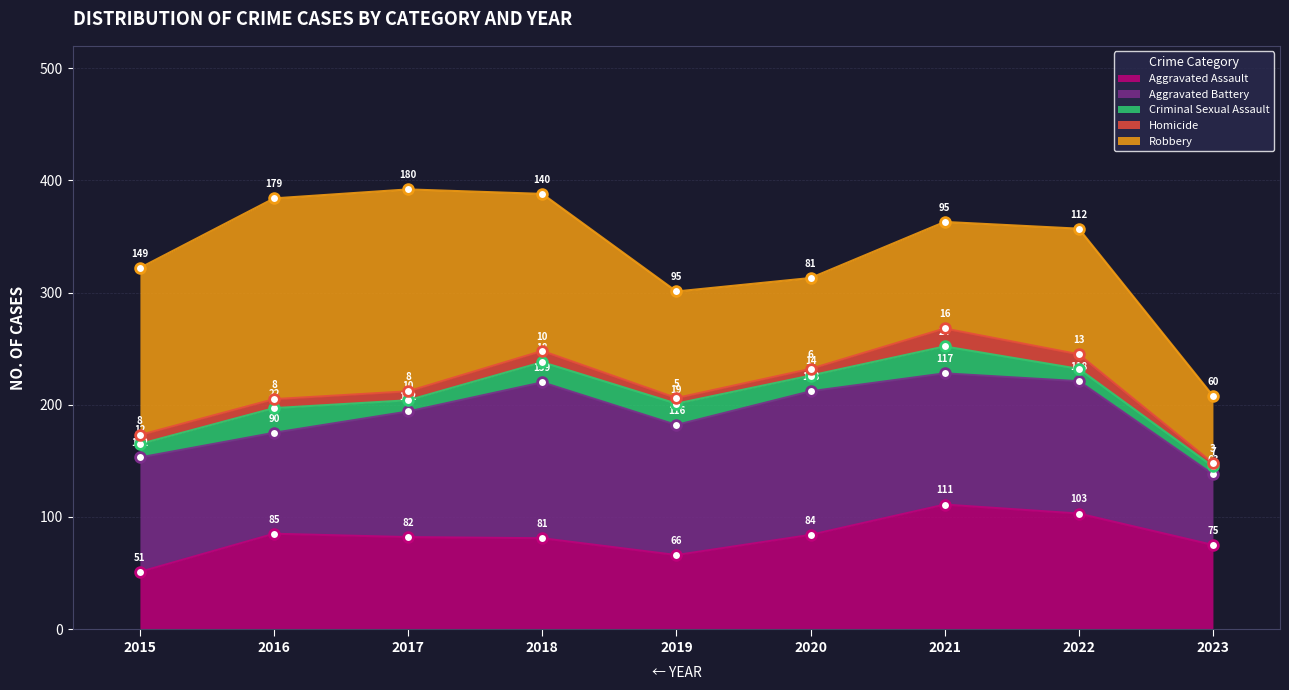

Is it true that Aggravated Battery equals 63 at 2023?

True